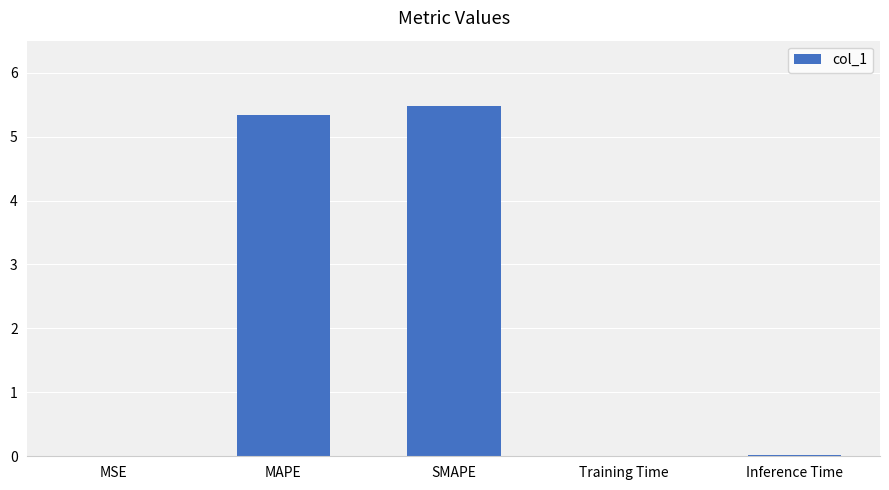

What is the maximum value shown in the chart?

5.5